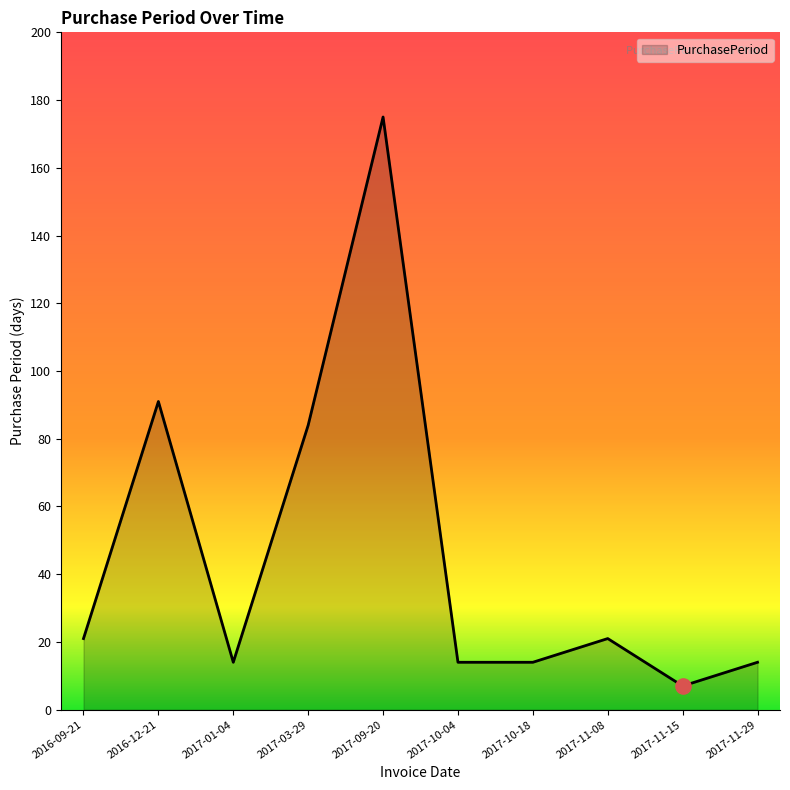

Which has a higher value, 2017-11-15 or 2017-11-29?

2017-11-29